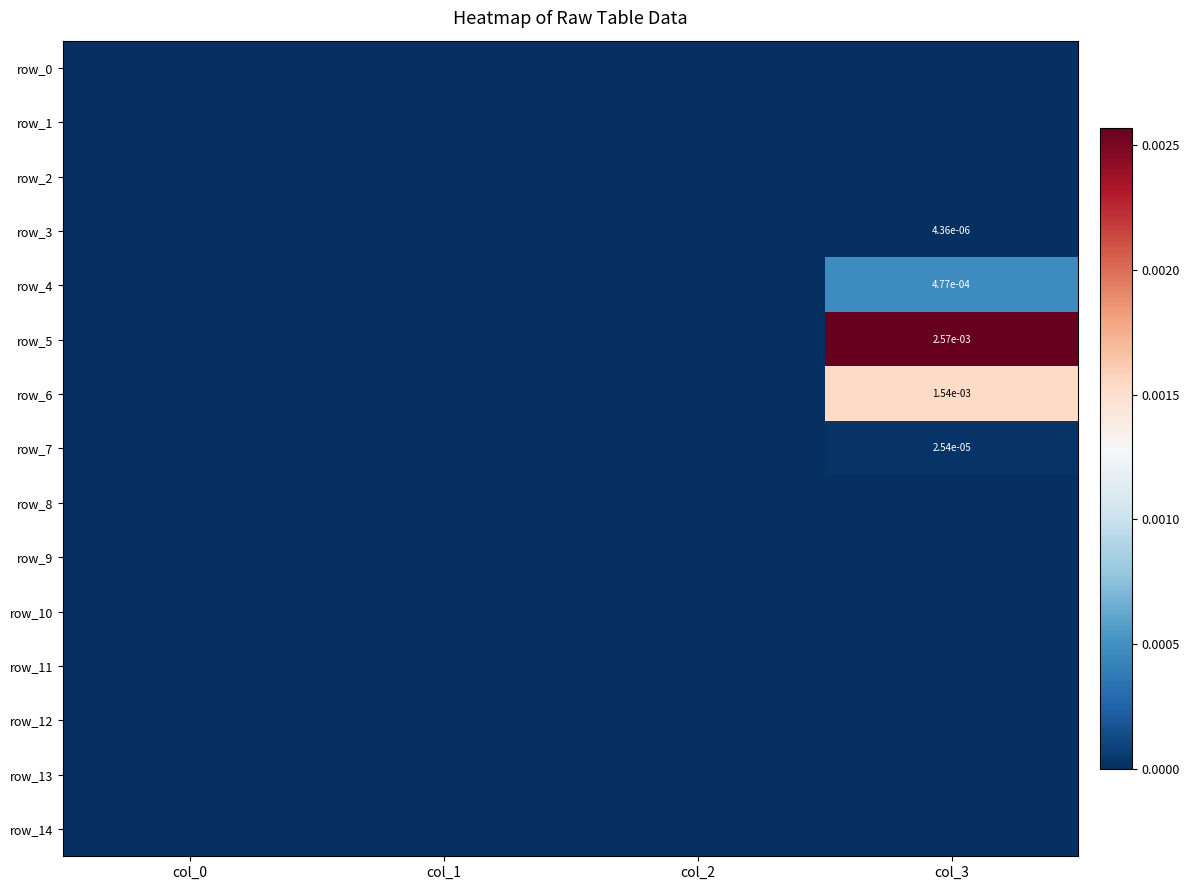

Which series has the largest total across all categories?

row_5